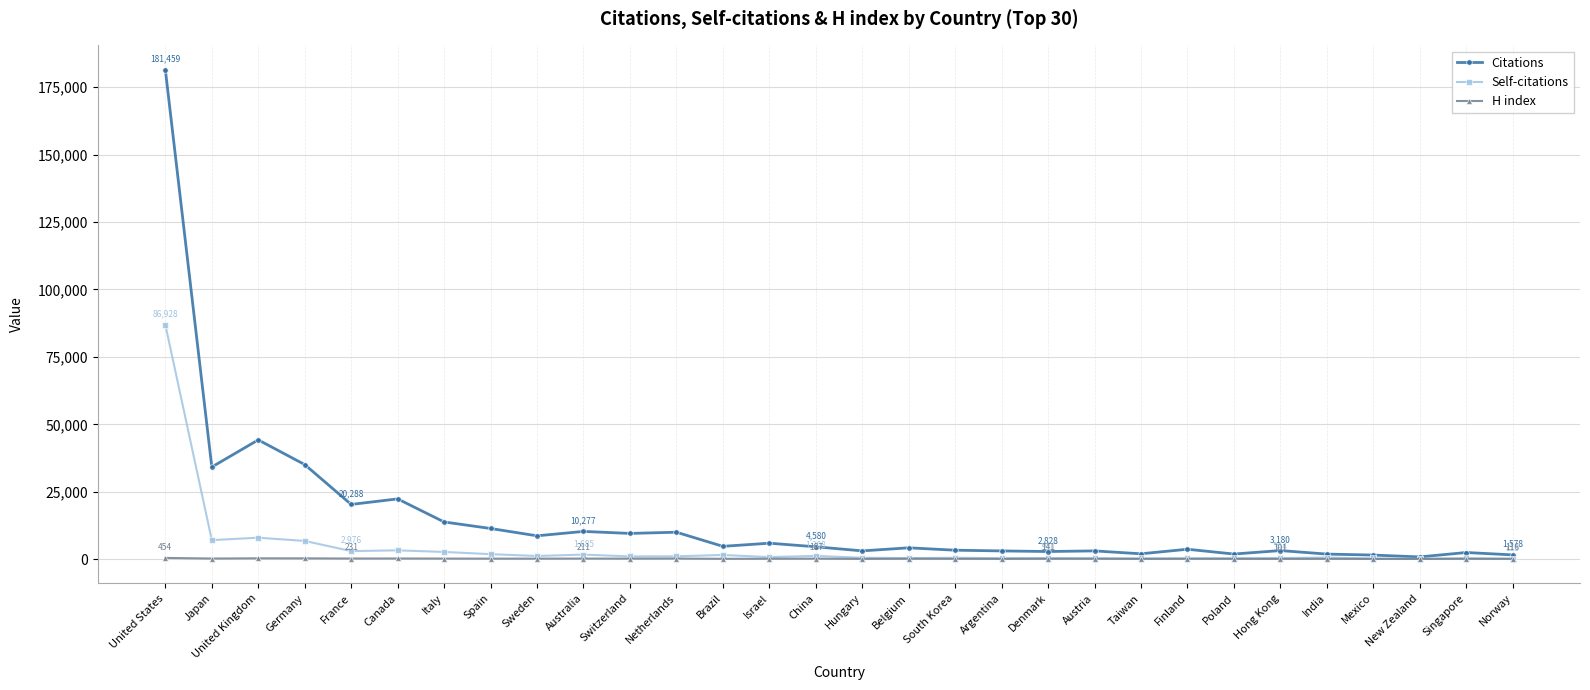

True or false: Self-citations has more than 2 interior local peaks.

True